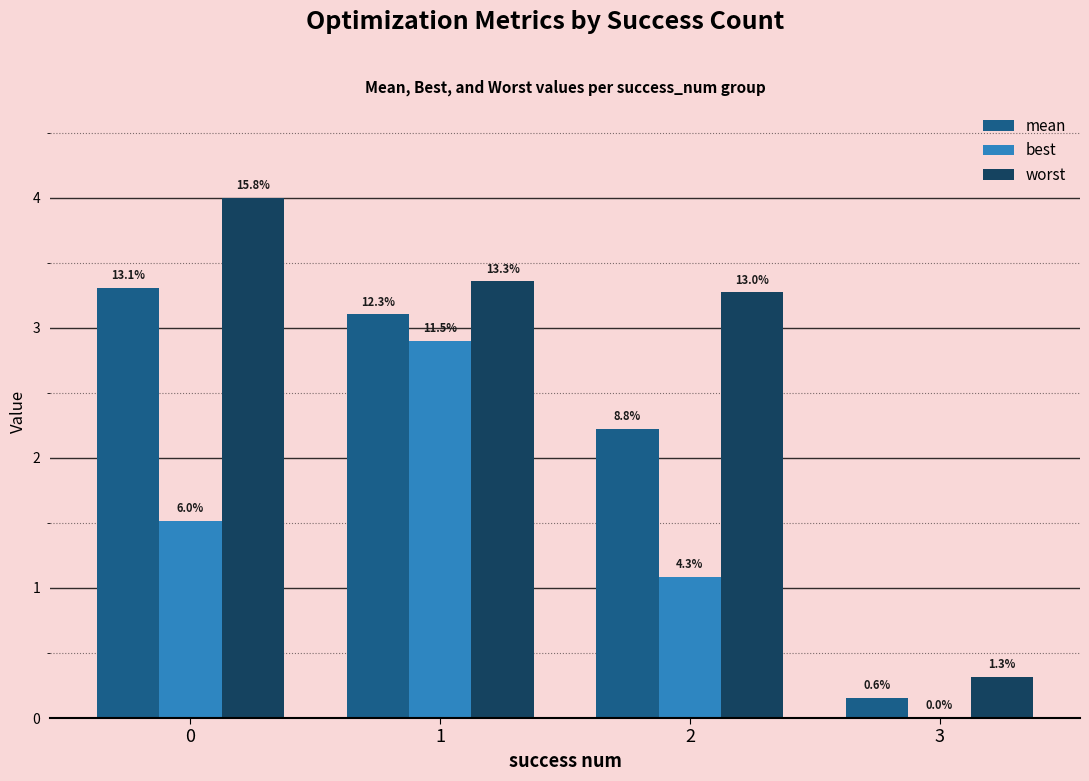

What is the value of the mean bar at the 1st from the left?

3.3